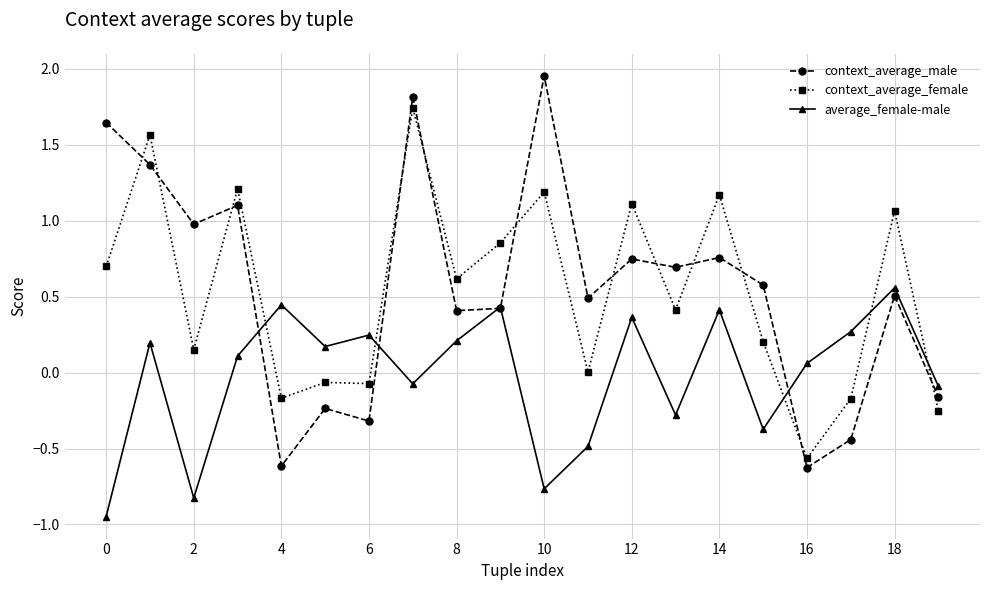

List the series in order of their peak value, highest first.

context_average_male, context_average_female, average_female-male